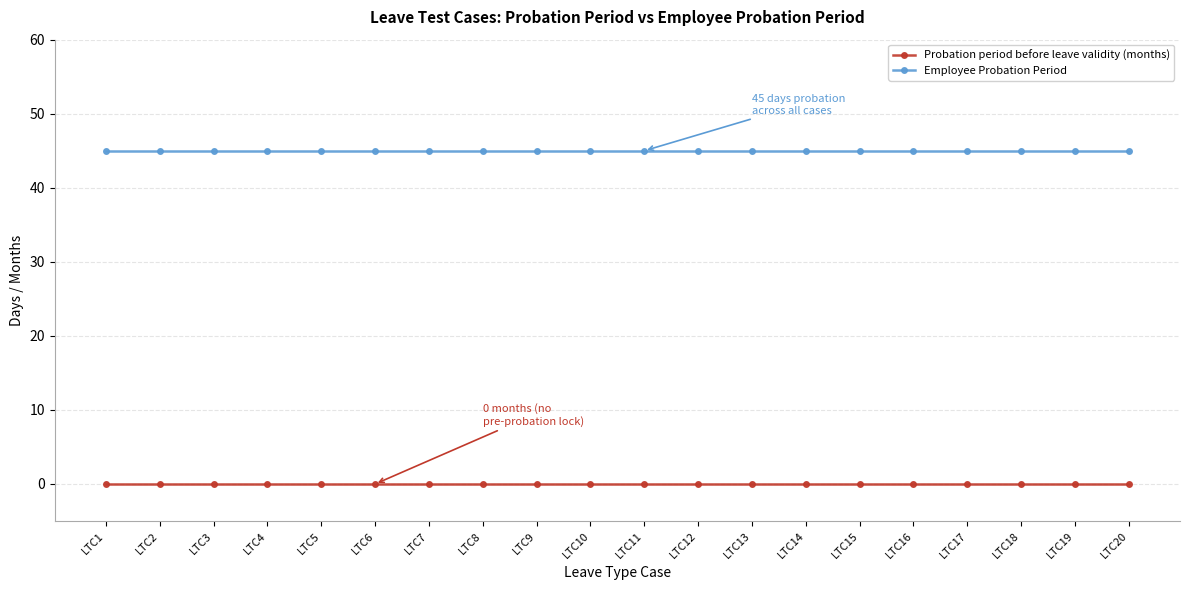

Reading left to right, list all the values displayed in this chart.

Probation period before leave validity (months): 0	0	0	0	0	0	0	0	0	0	0	0	0	0	0	0	0	0	0	0
Employee Probation Period: 45	45	45	45	45	45	45	45	45	45	45	45	45	45	45	45	45	45	45	45